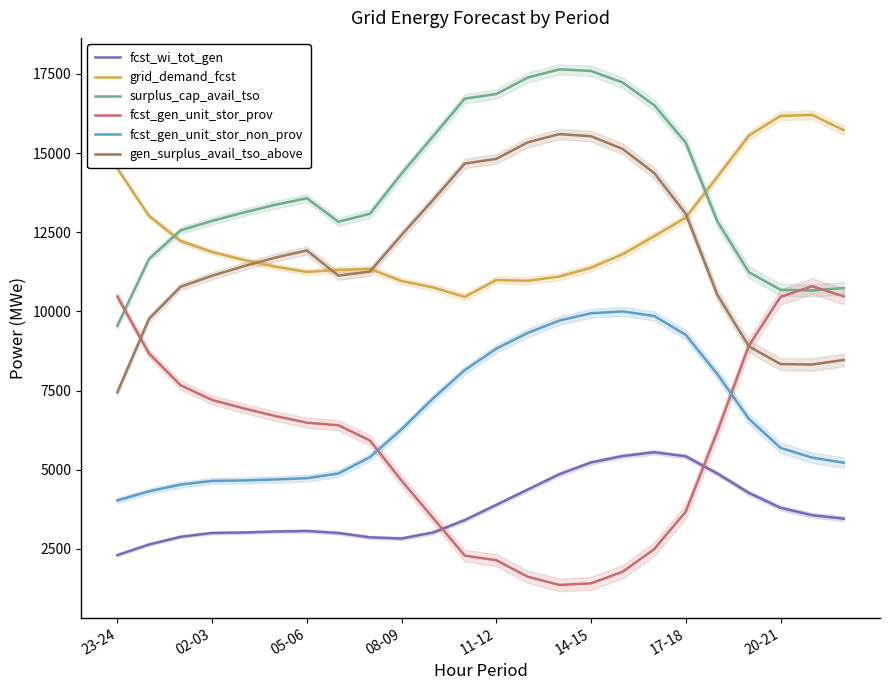

At which label does fcst_gen_unit_stor_non_prov reach its minimum?

23-24